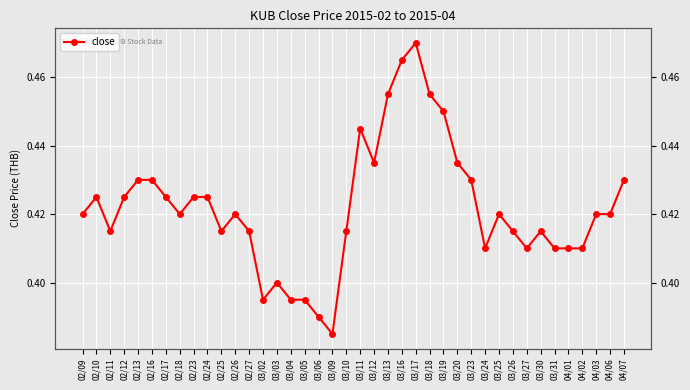

At which label is the value closest to 0?

03/09